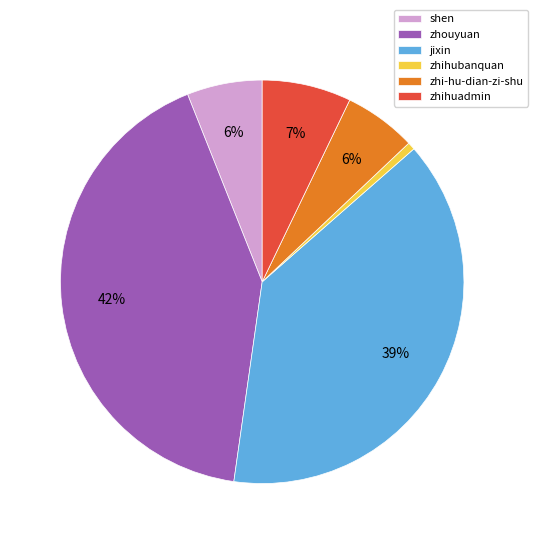

To the nearest percent, what is the difference between the zhihubanquan and shen slice percentages?

5%